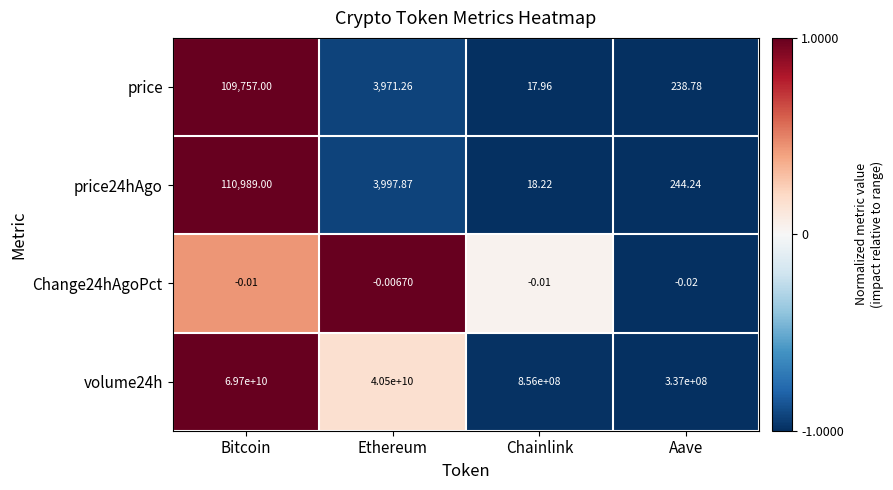

Where does the volume24h series first go above 40500000000?

Bitcoin